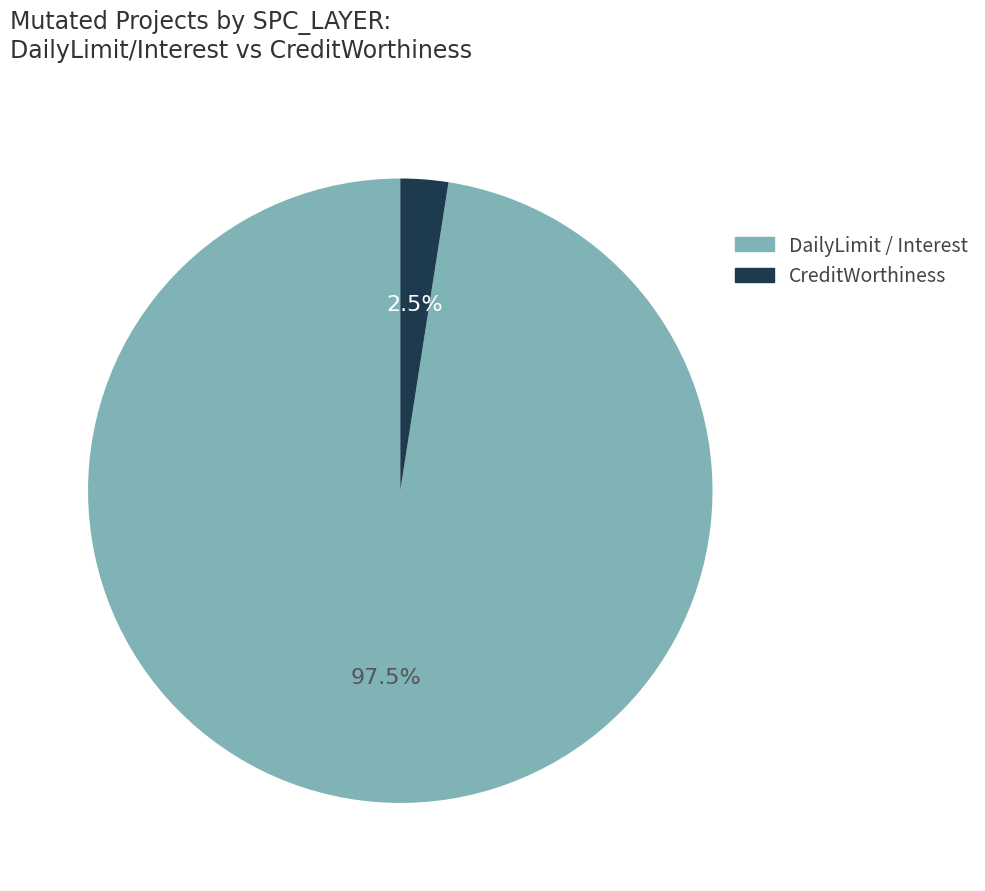

Count the number of slices in the pie.

2